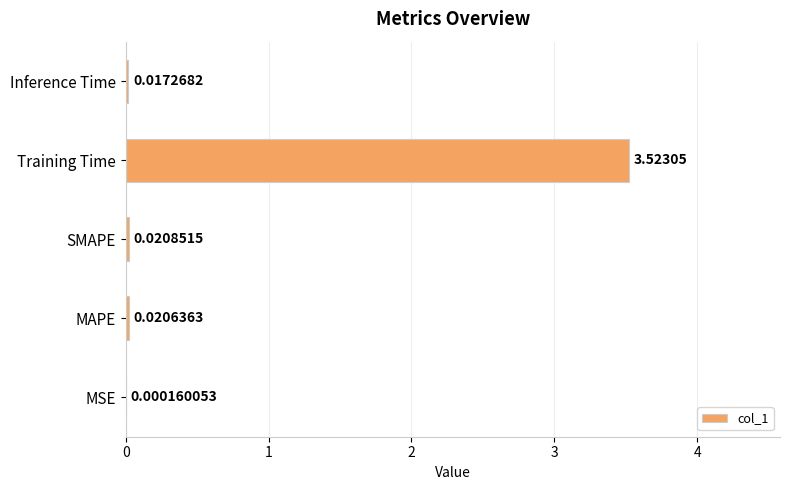

Which label corresponds to the largest value in the chart?

Training Time